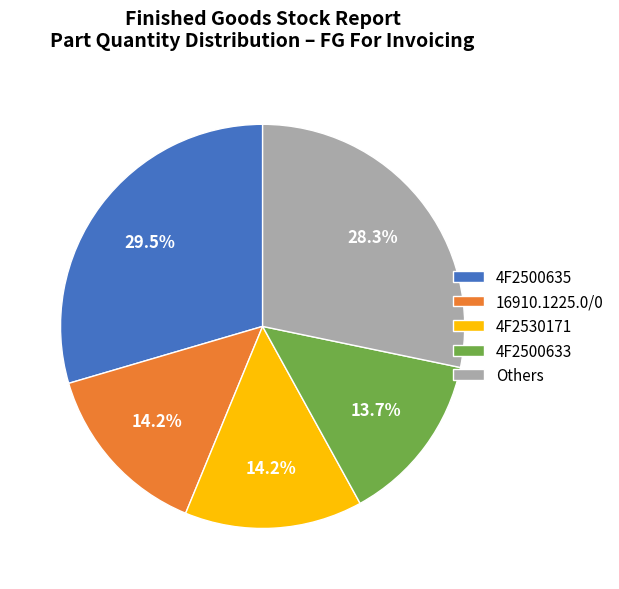

What percentage is NOT represented by 4F2500635?

70.5%